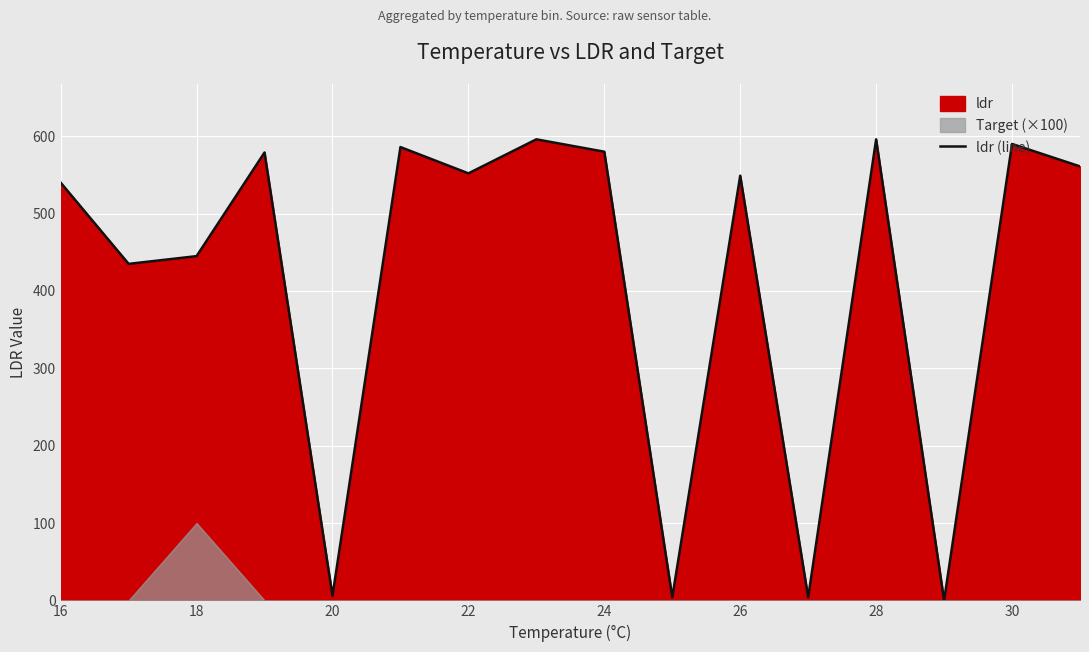

The value of ldr (line) at 24 is 925. True or false?

False